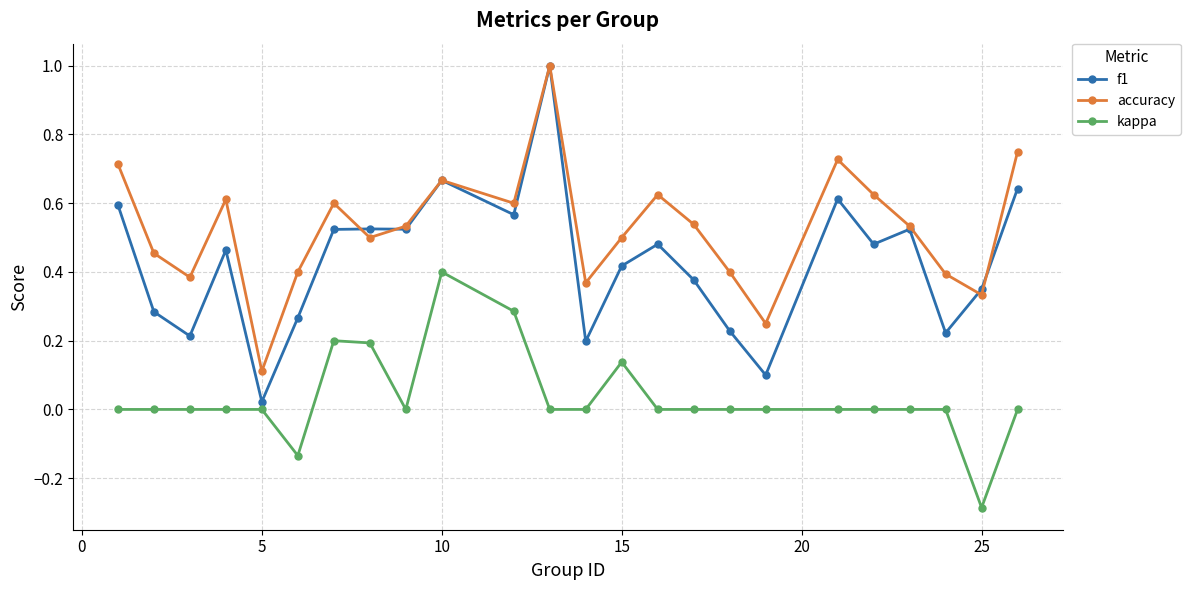

How many accuracy values are between 0 and 1?

24